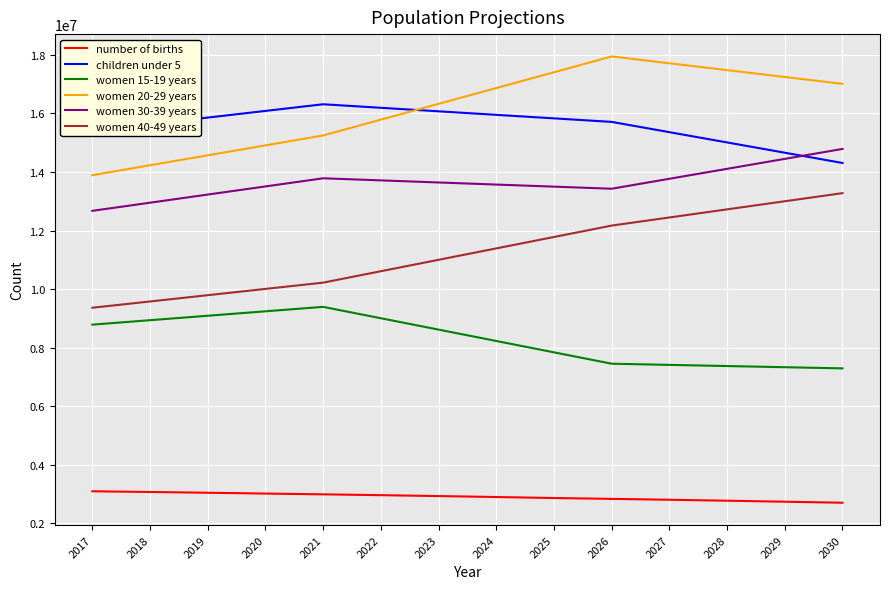

At which label does number of births first exceed 2931643?

2017